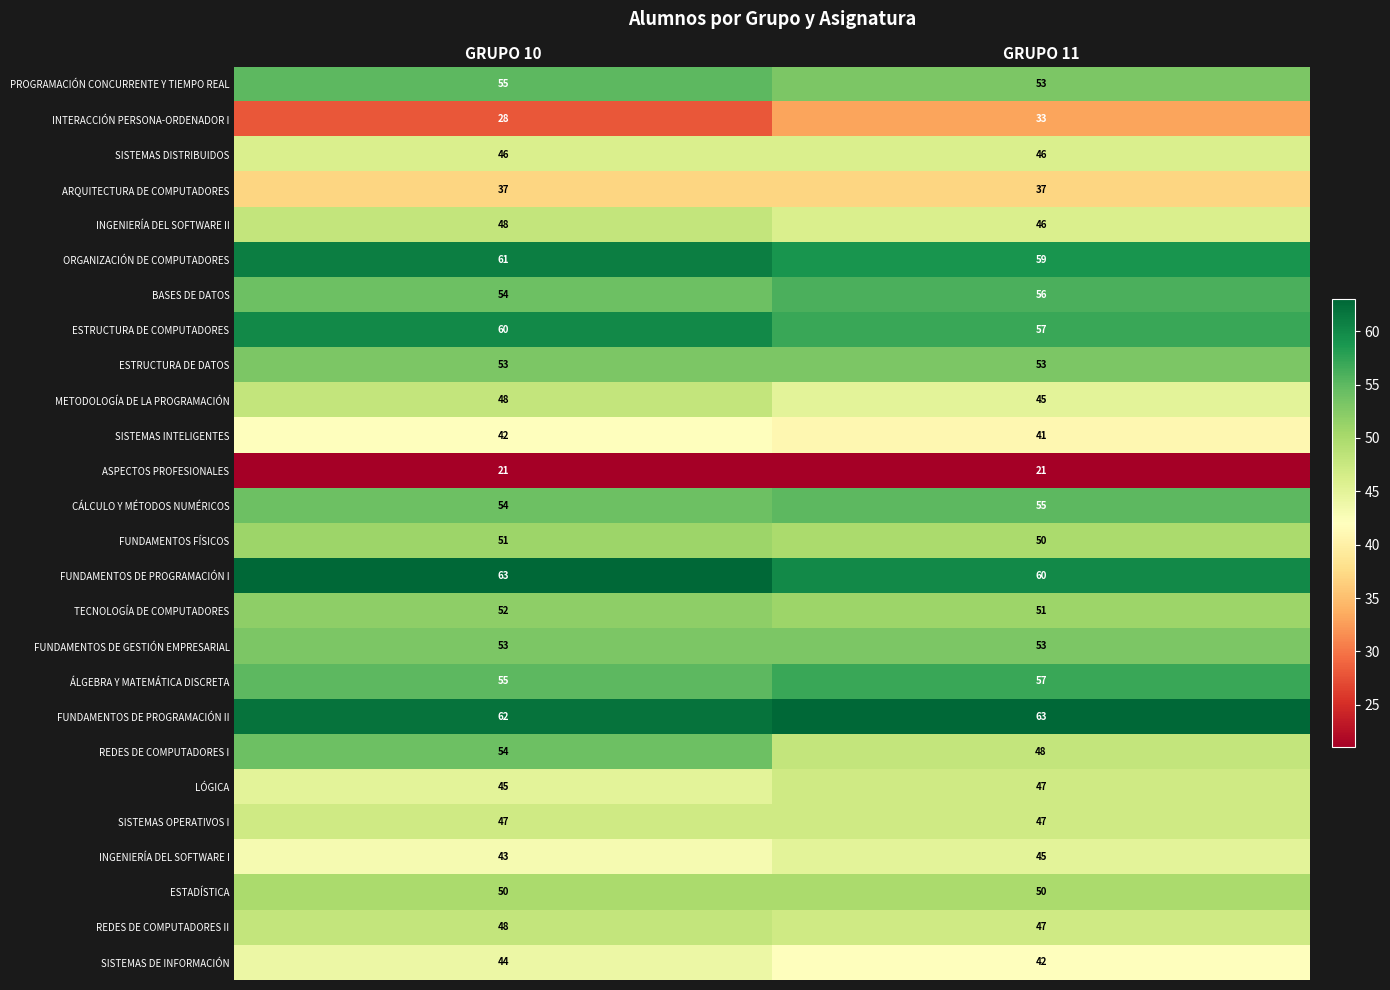

Which series has the largest range (max minus min)?

REDES DE COMPUTADORES I